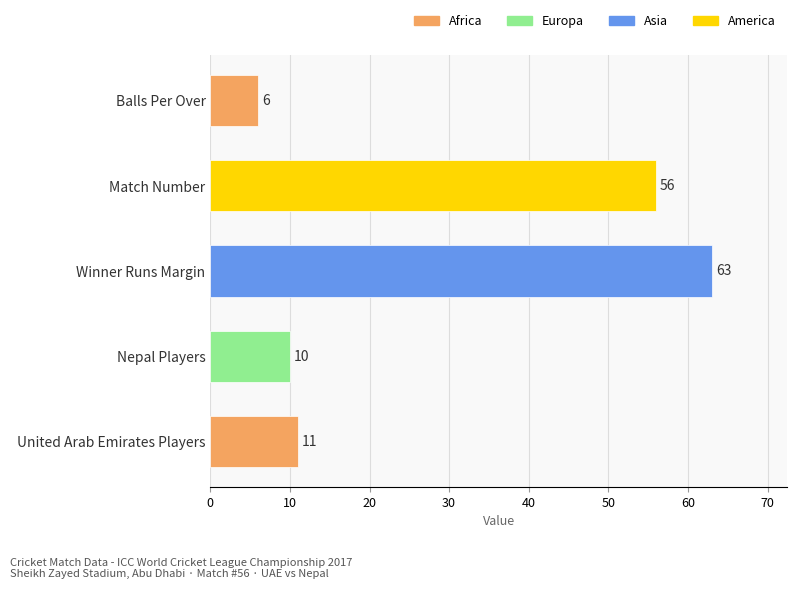

Reading bottom to top, what are all the values shown in this chart?

11	10	63	56	6